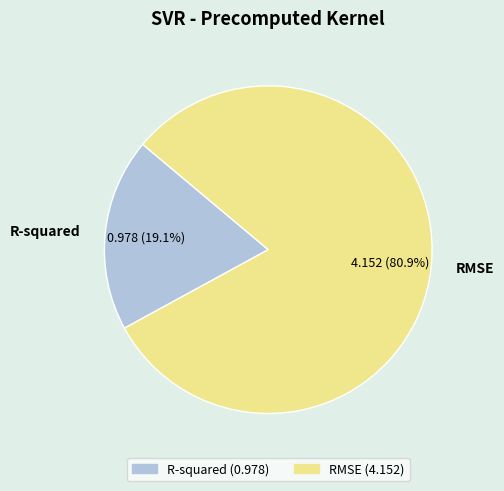

What percentage do RMSE and R-squared together represent?

100.0%